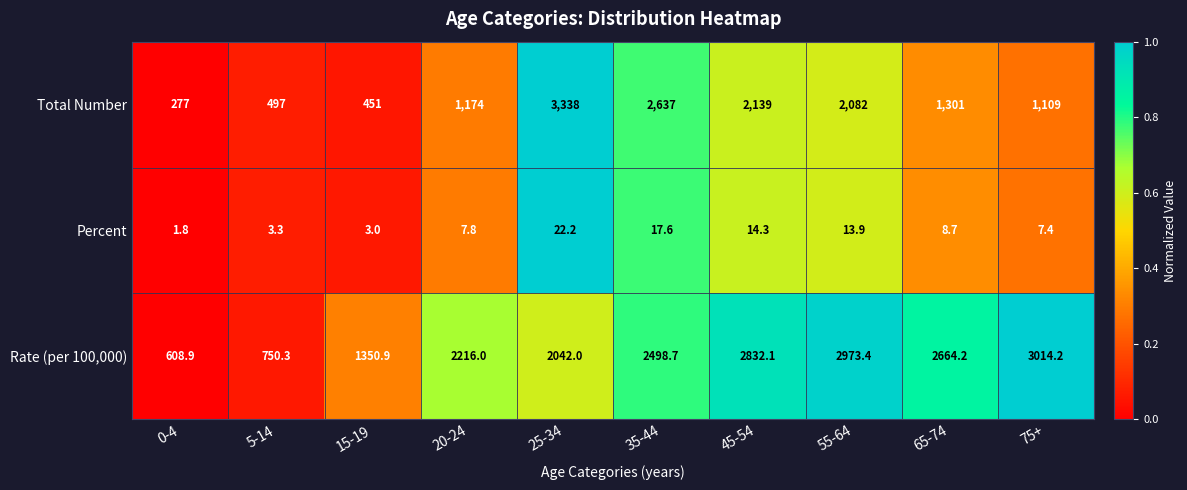

What is the difference between the second highest and second lowest values in the Total Number series?

2186.0